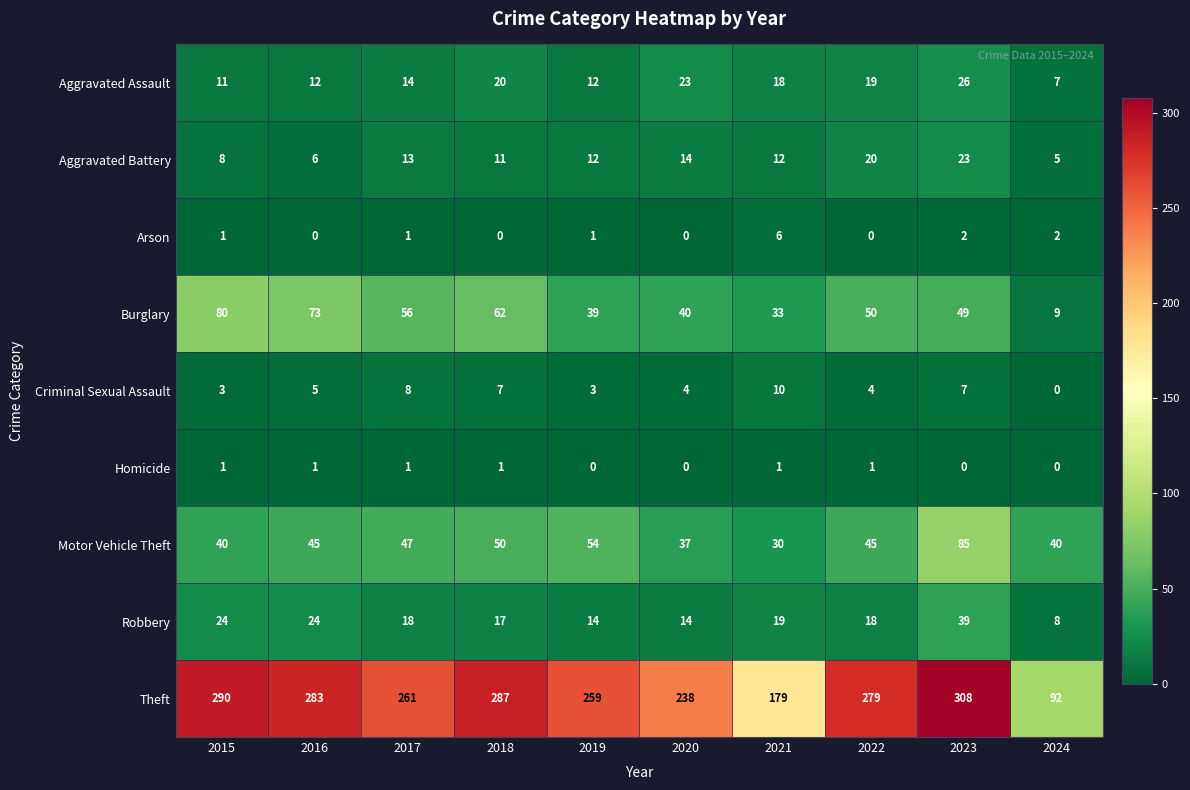

True or false: Aggravated Assault has a value of 18 at 2021.

True